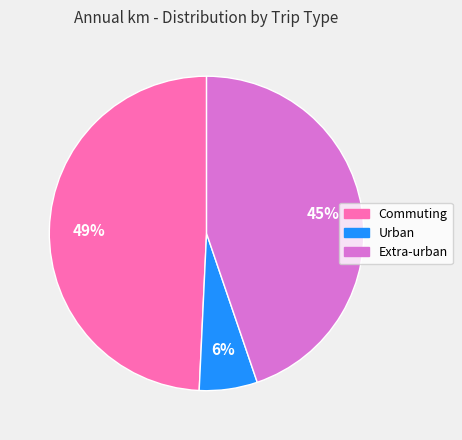

Rank the categories by value from highest to lowest.

Commuting, Extra-urban, Urban